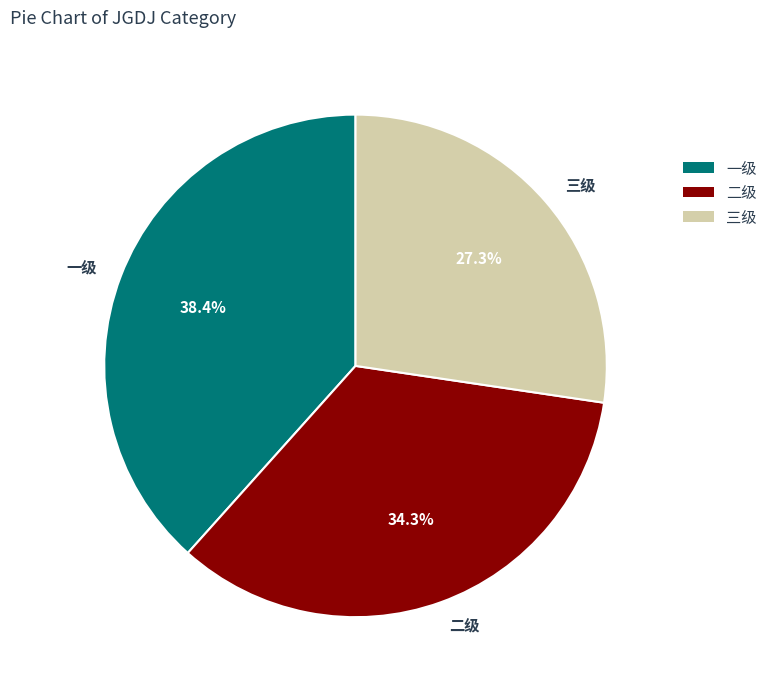

Rank the categories by value from highest to lowest.

一级, 二级, 三级